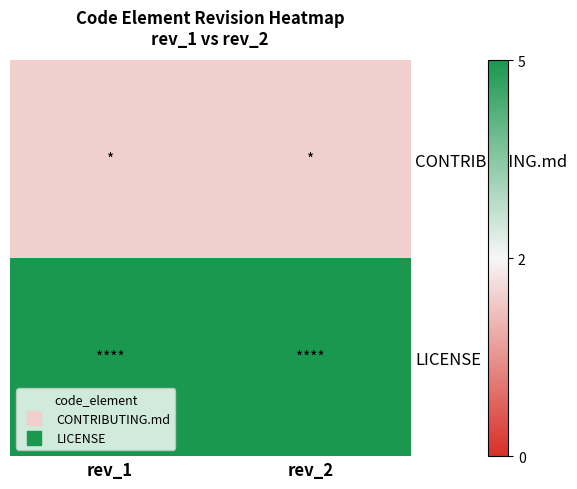

At which category does the chart reach its peak across all series?

rev_1